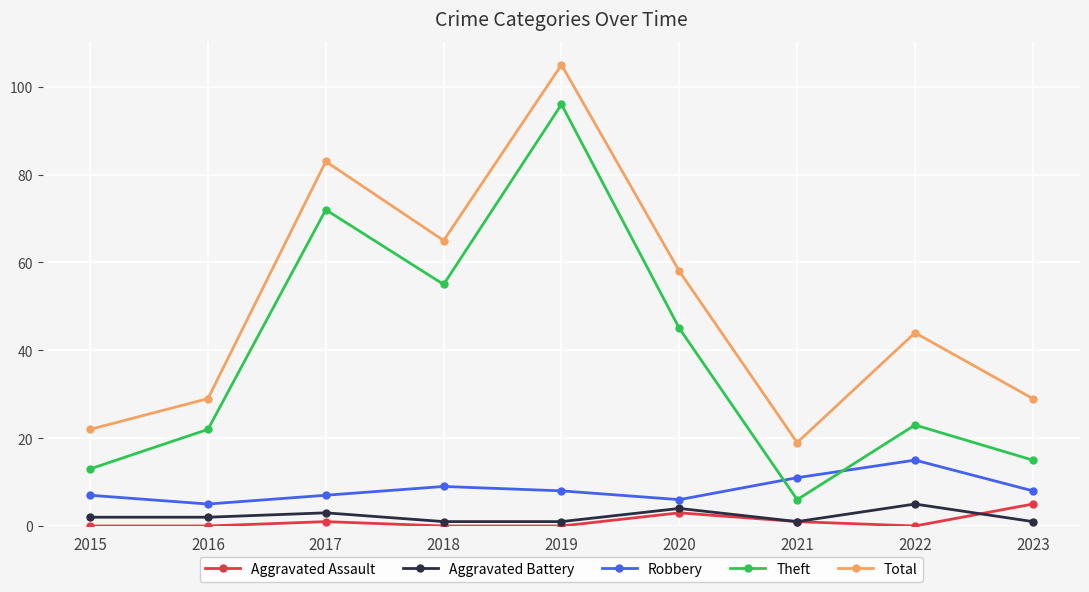

What is the maximum value for Theft?

96